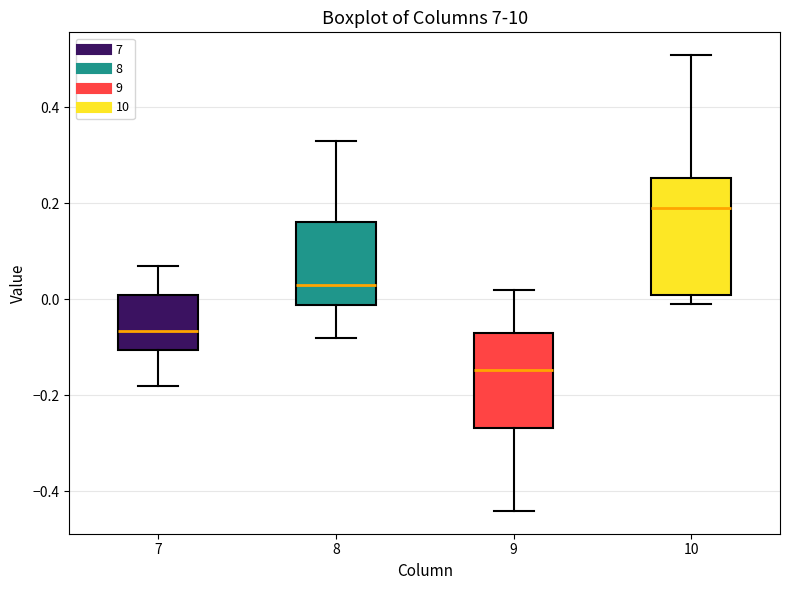

Which box has the lowest median line?

9